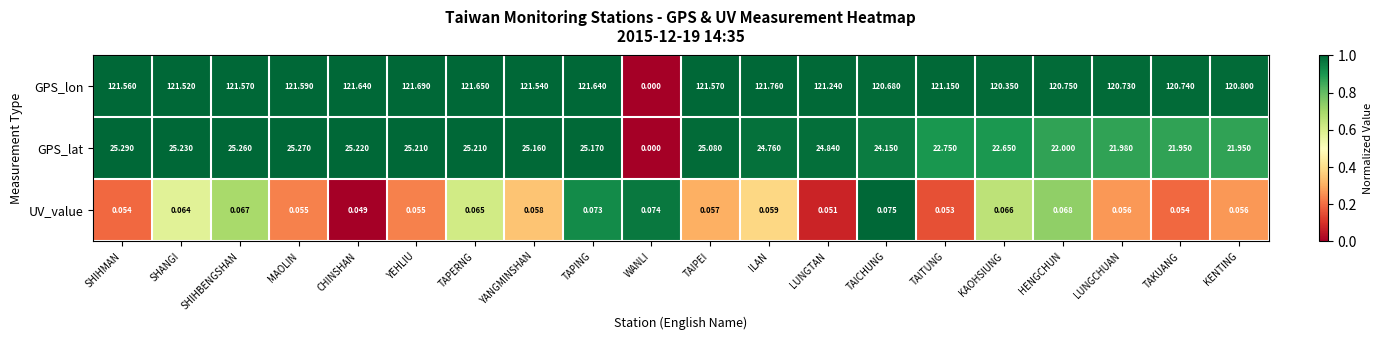

List the series in order of their overall mean, highest first.

GPS_lon, GPS_lat, UV_value